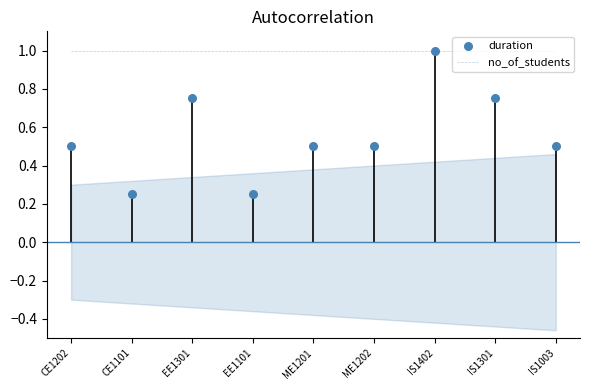

Which series contains the lowest Y value?

duration